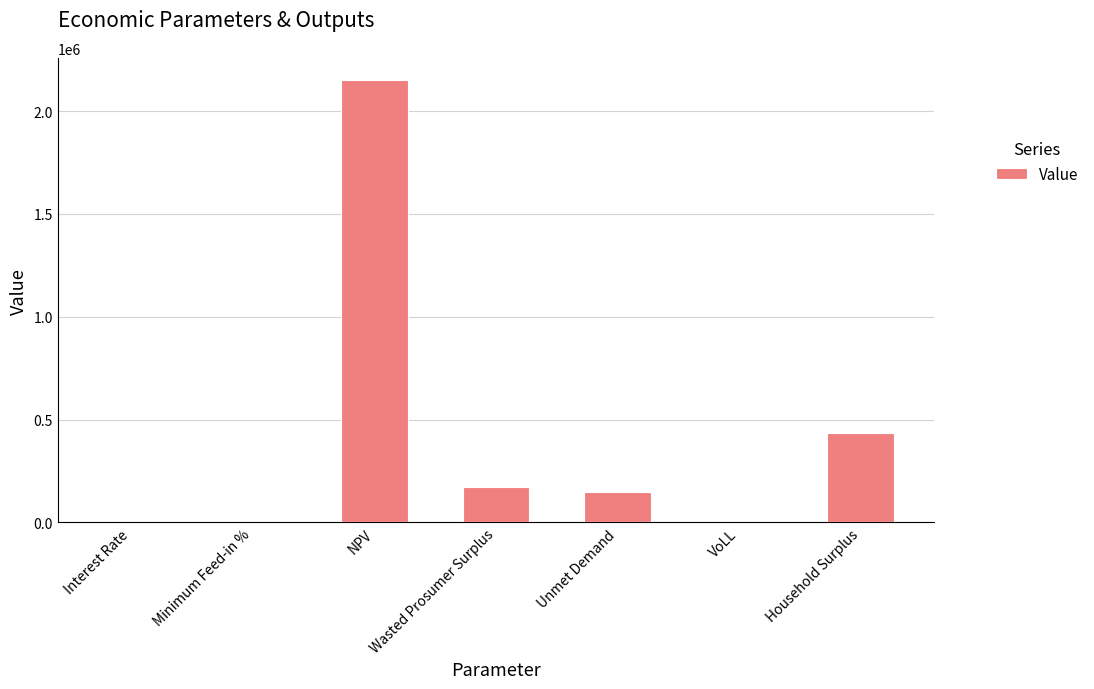

Which has a higher value, VoLL or Wasted Prosumer Surplus?

Wasted Prosumer Surplus